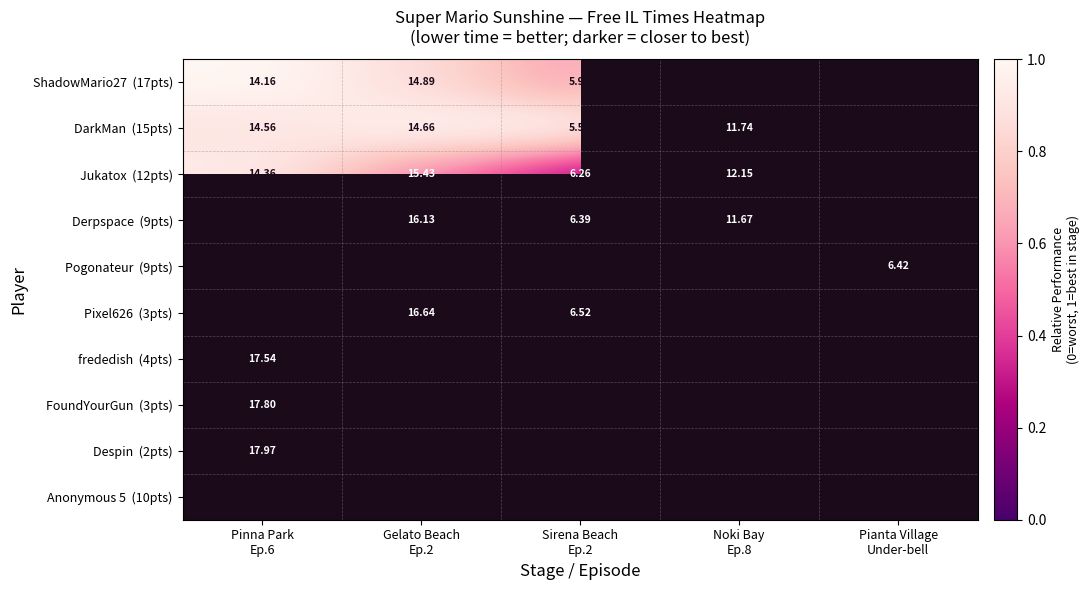

How many positive values does the FoundYourGun (3pts) series have?

1